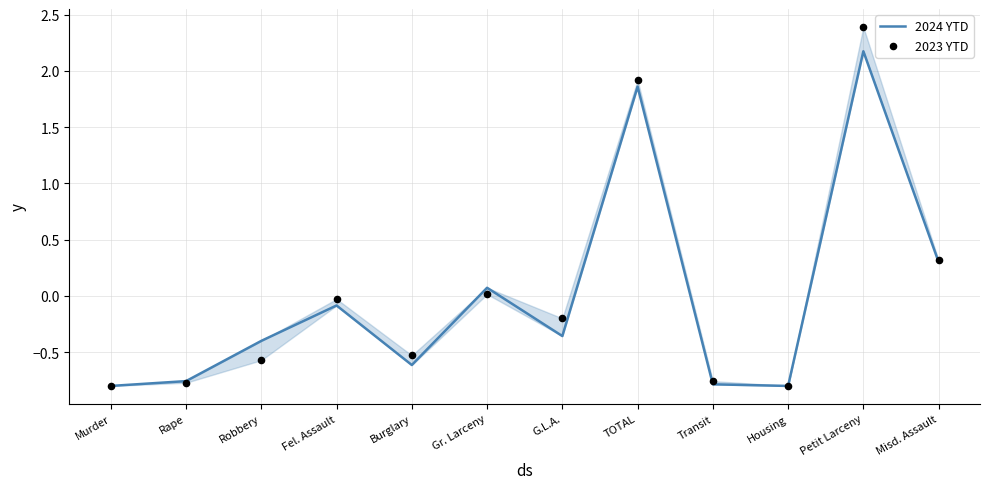

Which series contains the lowest Y value?

2024 YTD